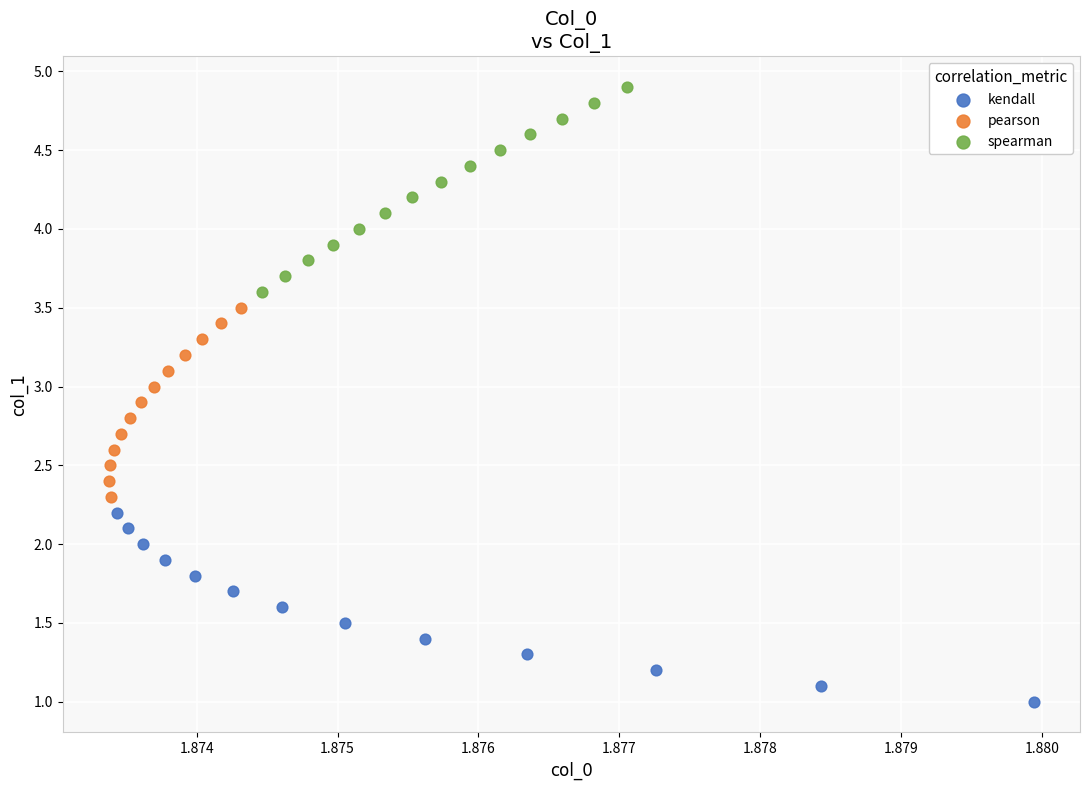

Which series reaches the minimum Y coordinate?

kendall